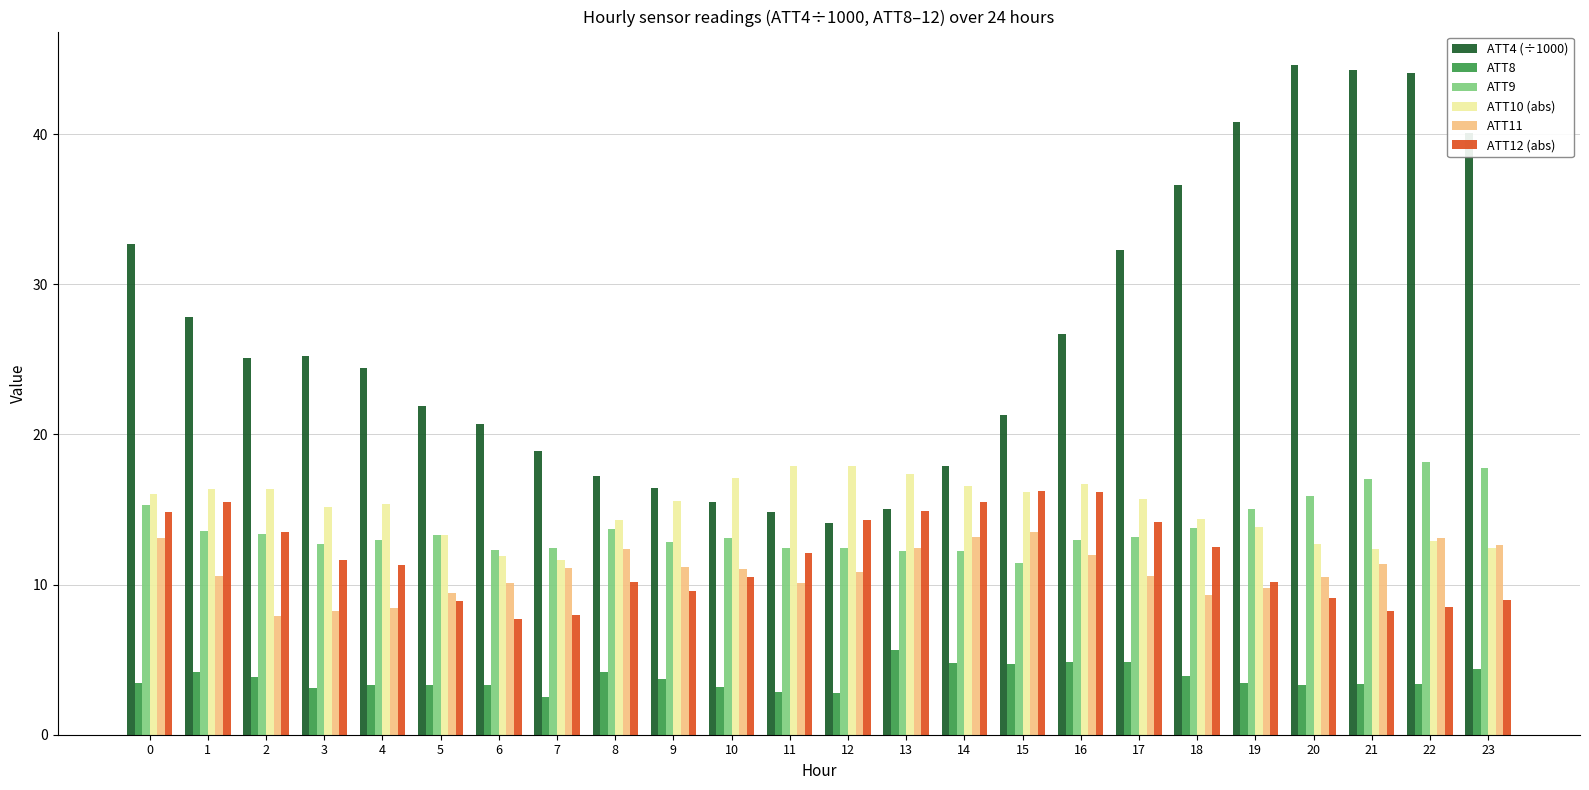

What is the total value across all series at 7?

64.5